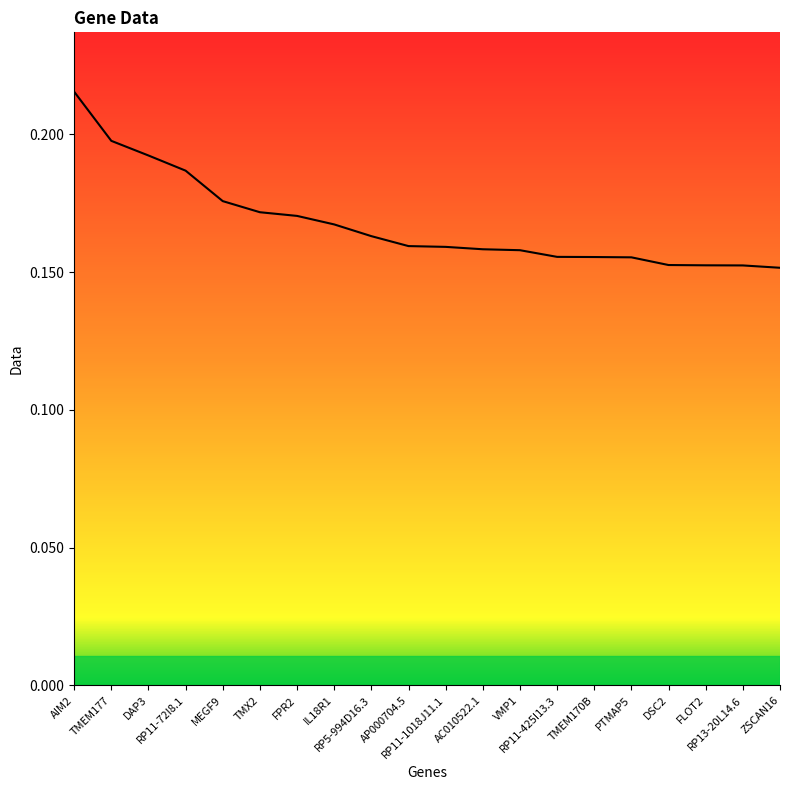

What is the value of the 2nd point from the left?

0.2